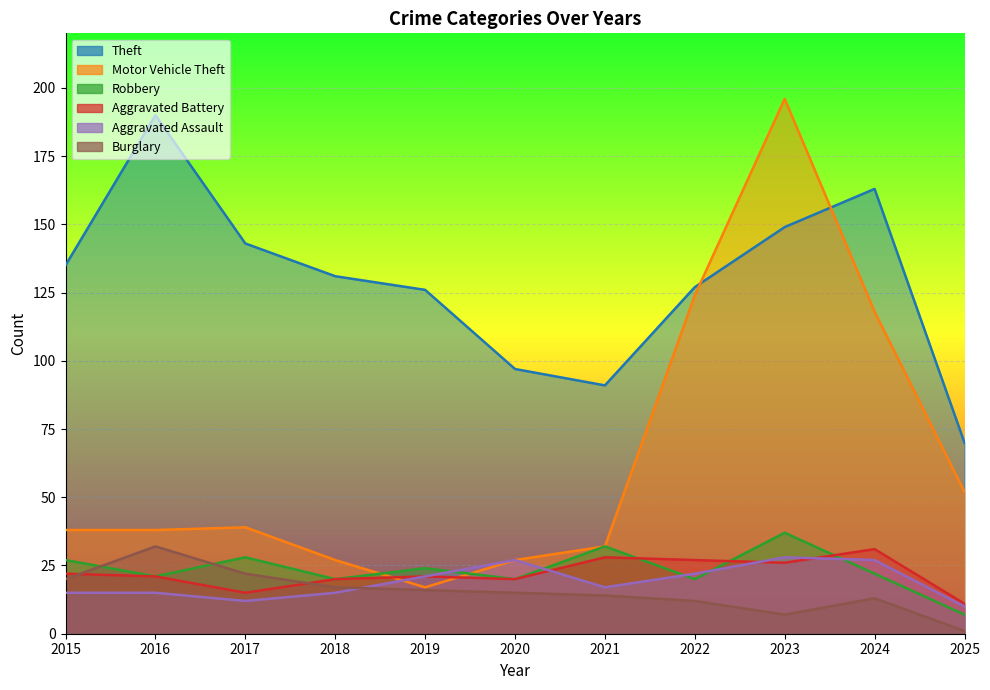

The Motor Vehicle Theft series shows 59 at 2015. True or false?

False